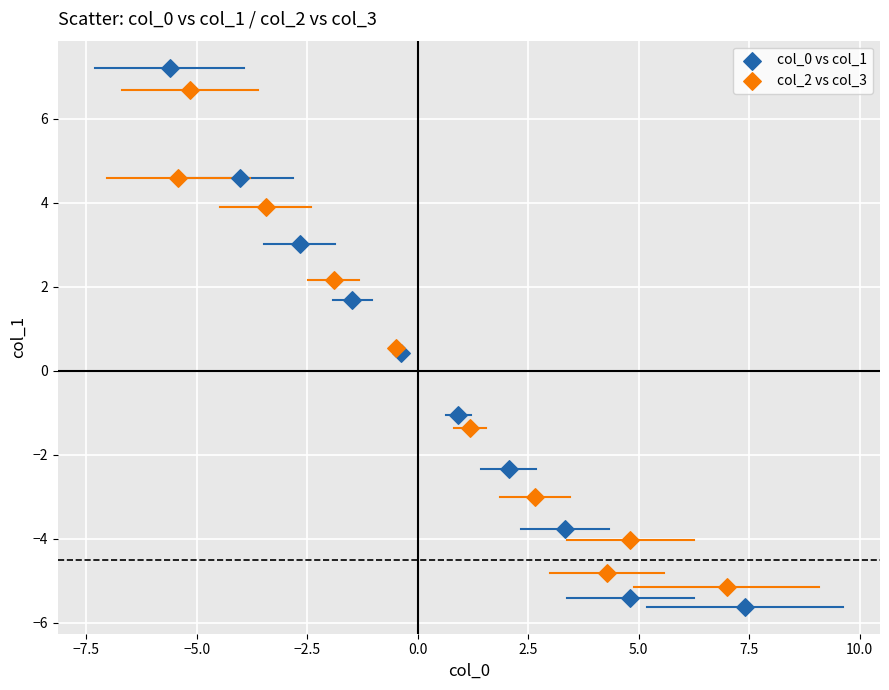

Which series reaches the minimum Y coordinate?

col_0 vs col_1